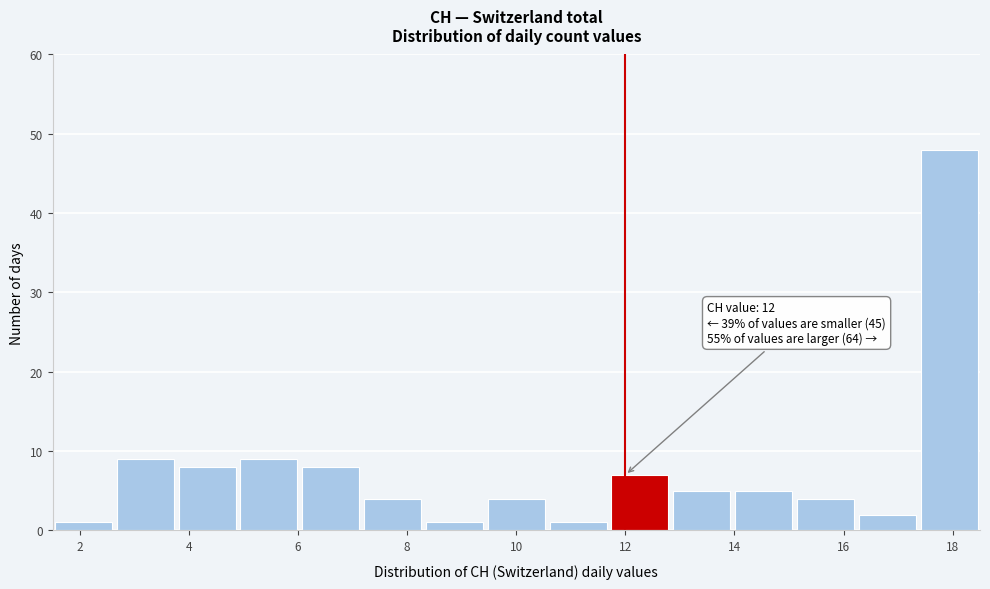

Over which range of the x-axis is the bar tallest?

17.4 to 18.6